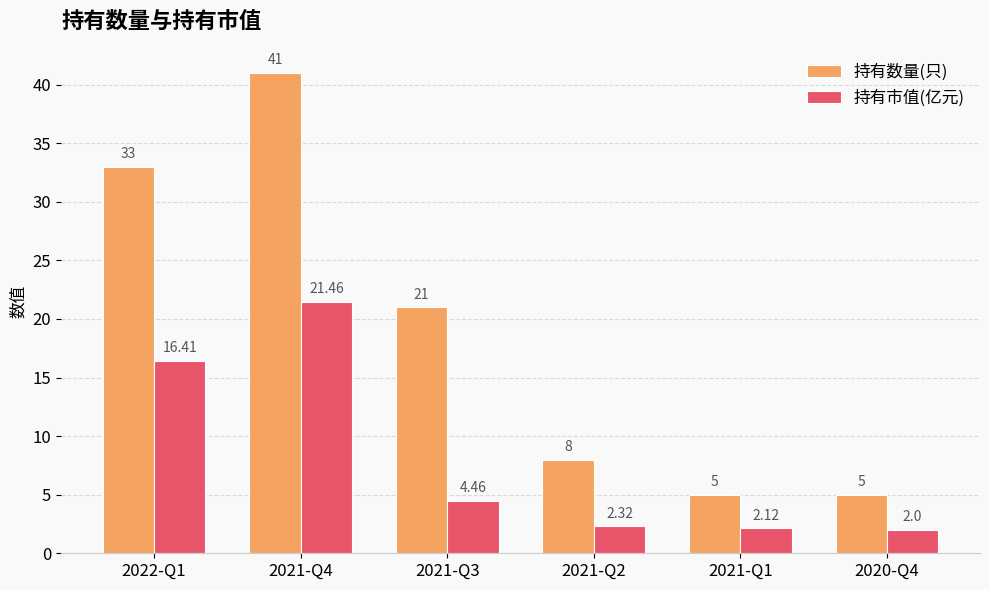

Rank the series at 2020-Q4 from highest to lowest value.

持有数量(只), 持有市值(亿元)